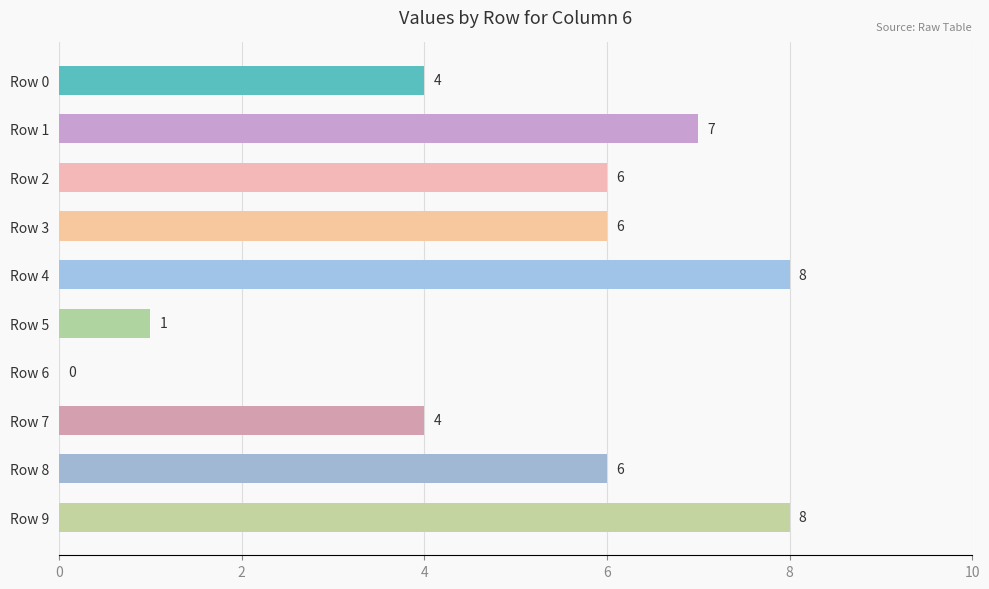

How many values are between 4 and 7?

6